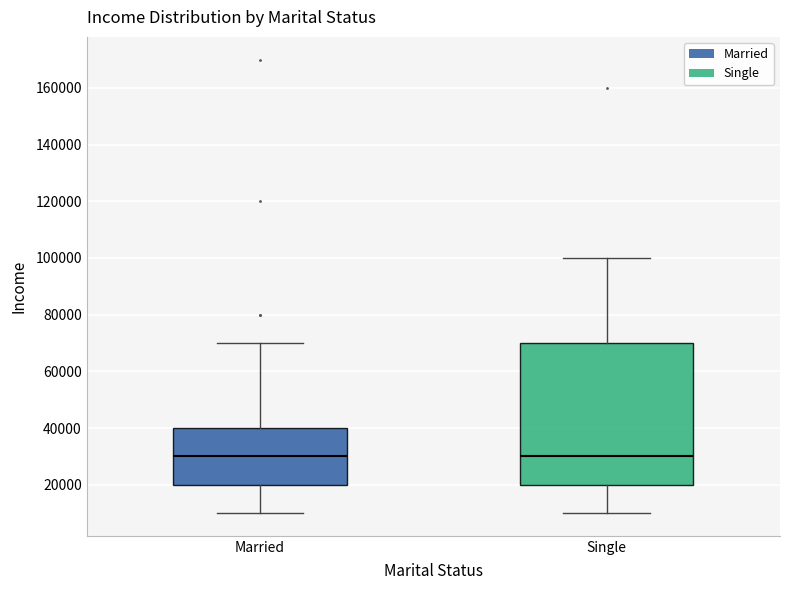

Reading left to right, read every box against the y-axis: the position of its median line, the range the box covers, and the ends of its whiskers. The values are not printed on the chart, so give them approximately, as read against the axis.

Married: median 30000, box 20000 to 40000, whiskers 10000 to 70000
Single: median 30000, box 20000 to 70000, whiskers 10000 to 100000